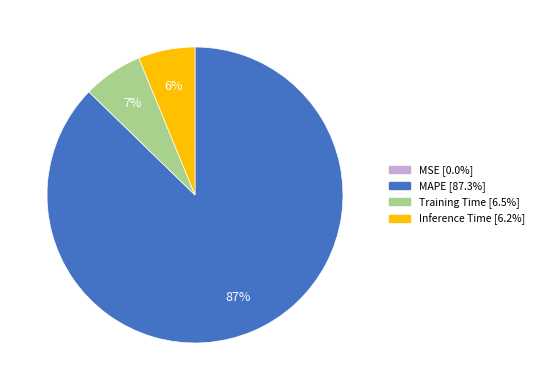

Is there any slice that represents more than half of the pie?

Yes